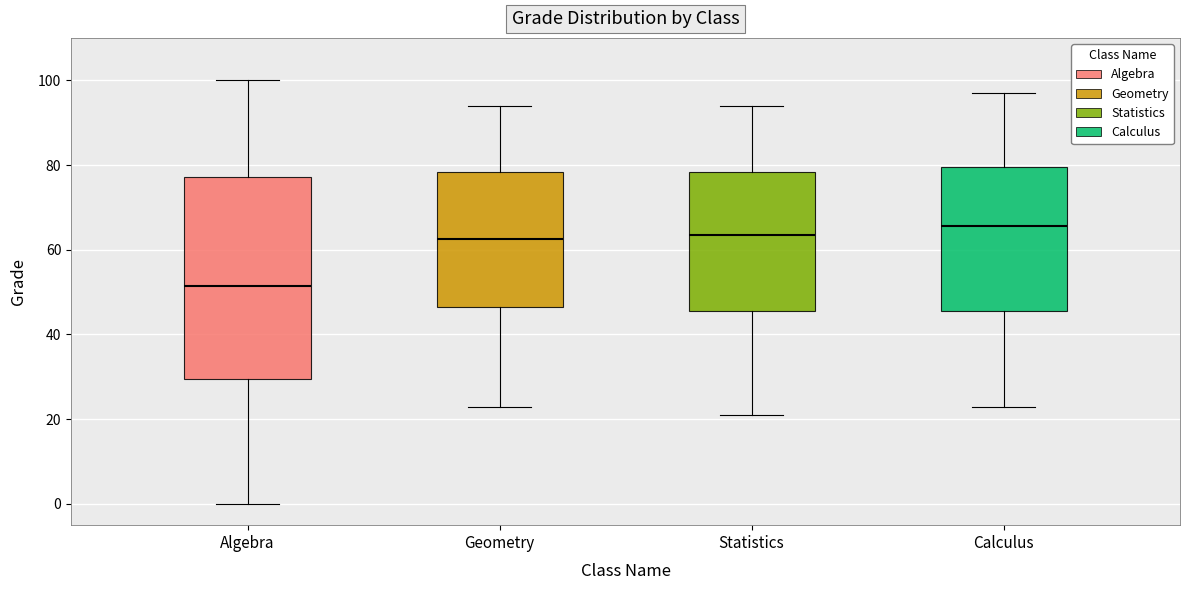

Comparing the boxes themselves (not the whiskers), which one is the tallest?

Algebra